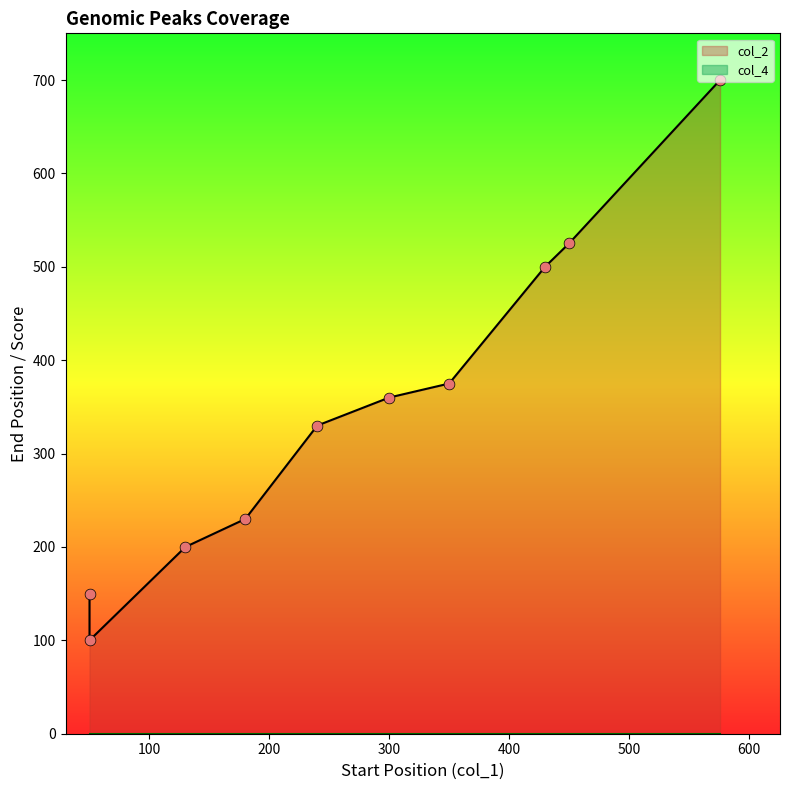

Which series contains the highest Y value?

col_2